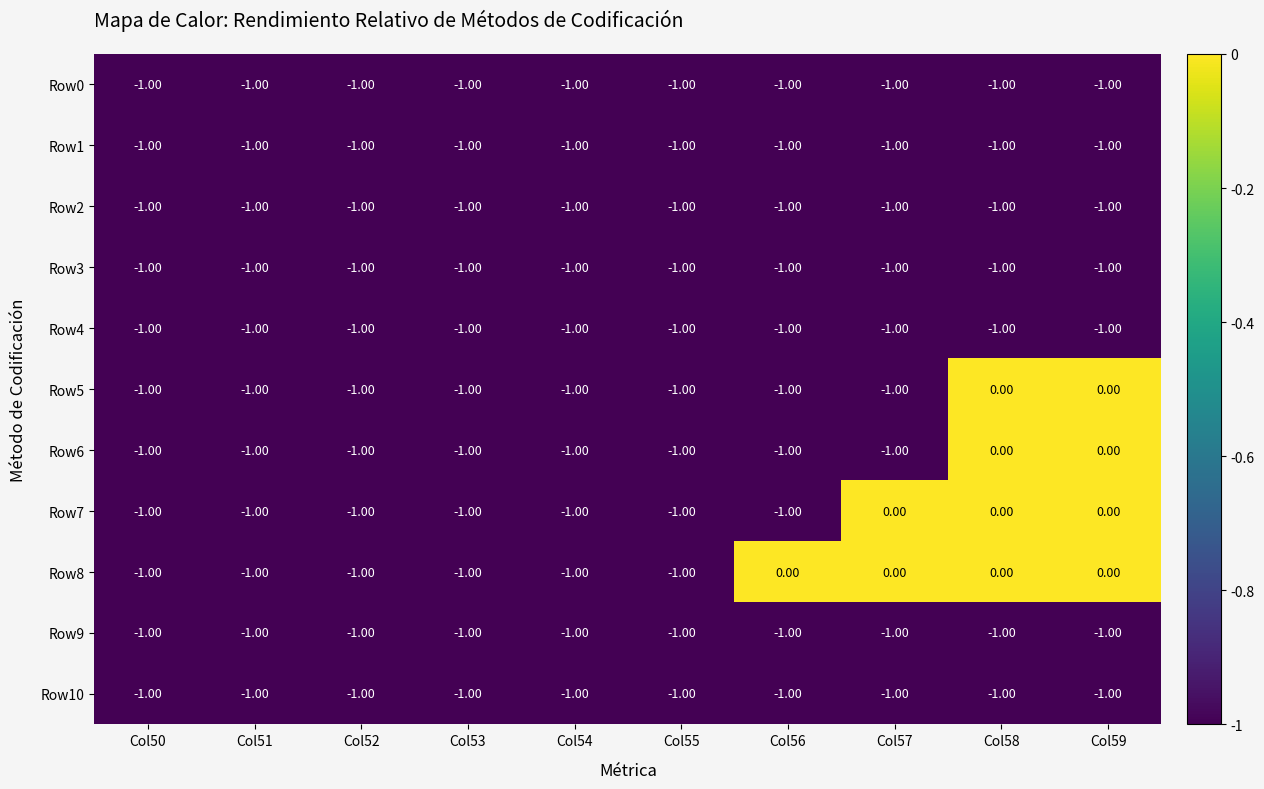

What is the total value across all series at Col50?

-11